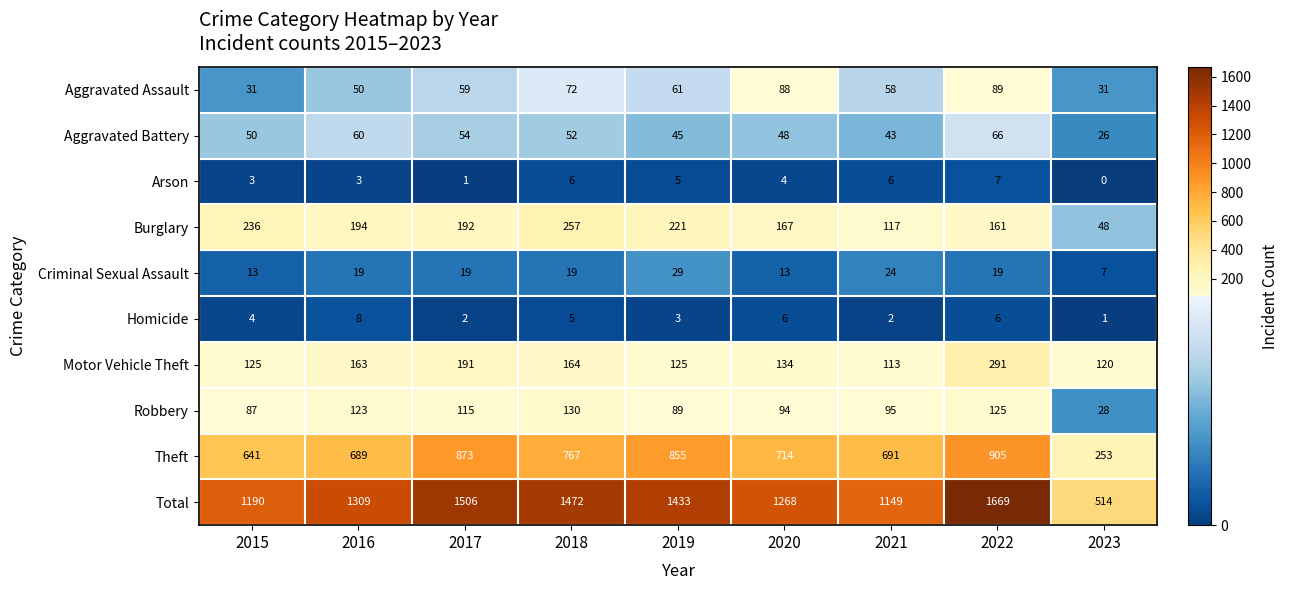

Which series has the largest total across all categories?

Total